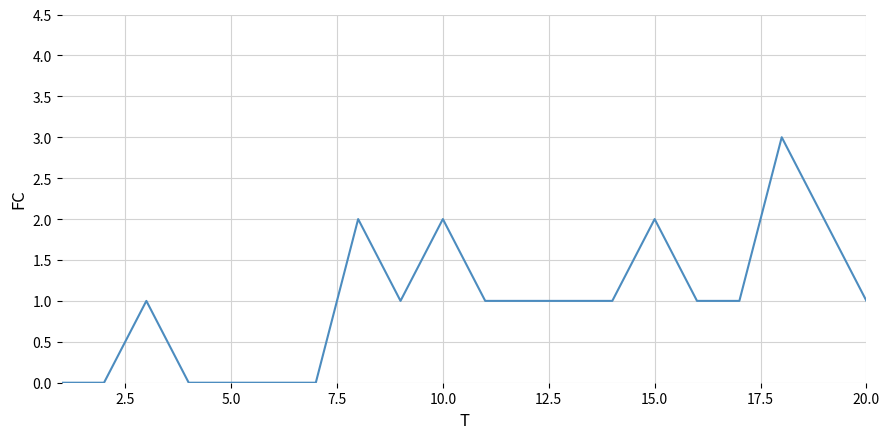

What is the maximum value shown in the chart?

3